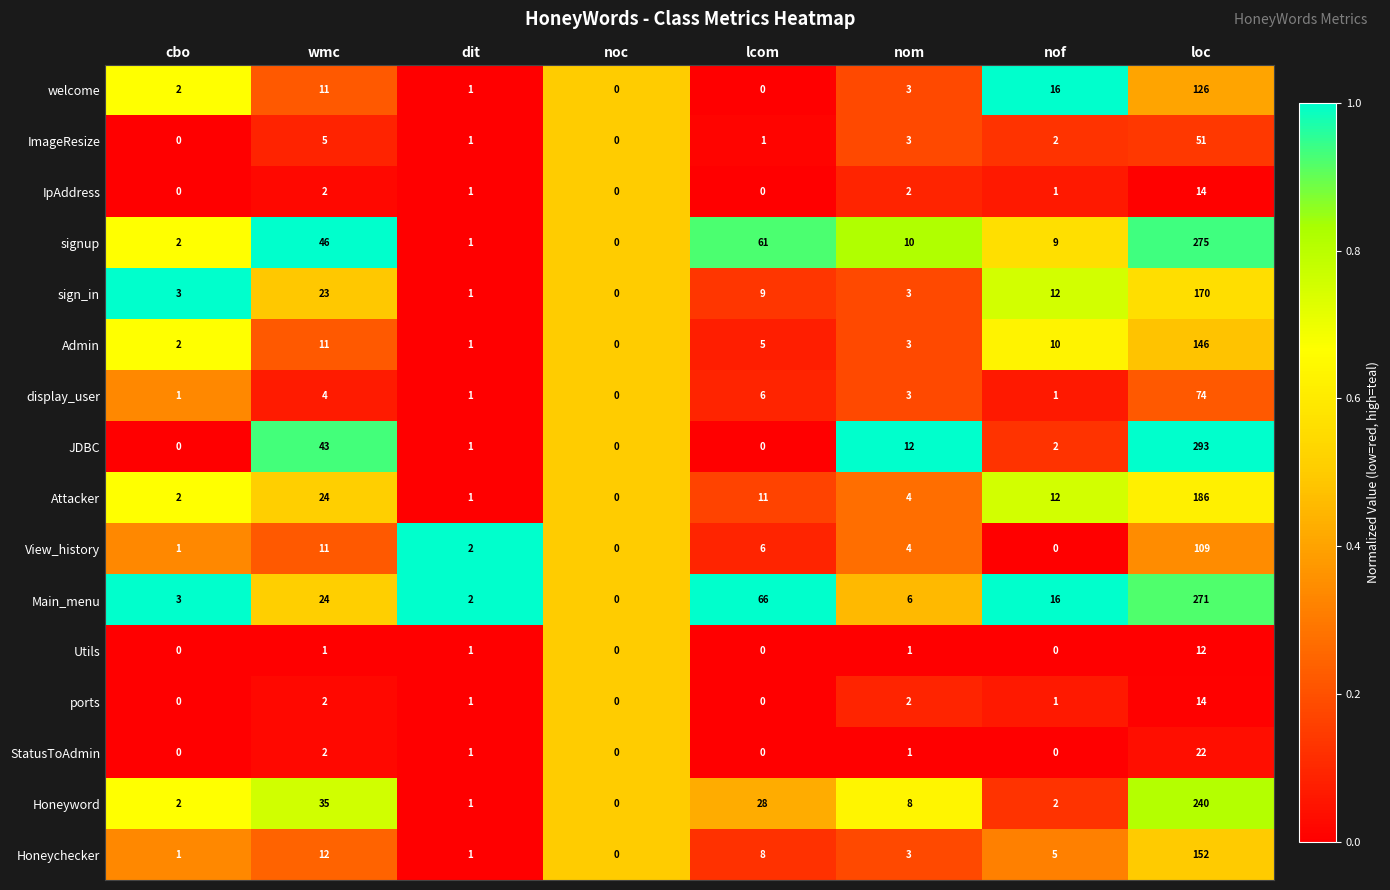

What is the difference between the maximum and minimum values in the Honeyword series?

240